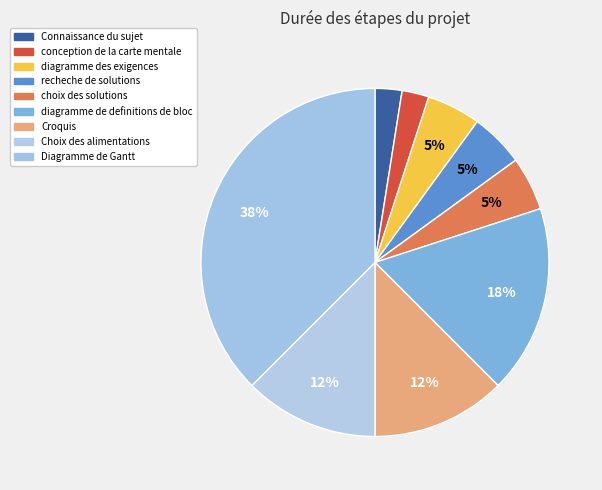

To the nearest percent, what is the difference between the Connaissance du sujet and diagramme de definitions de bloc slice percentages?

15%